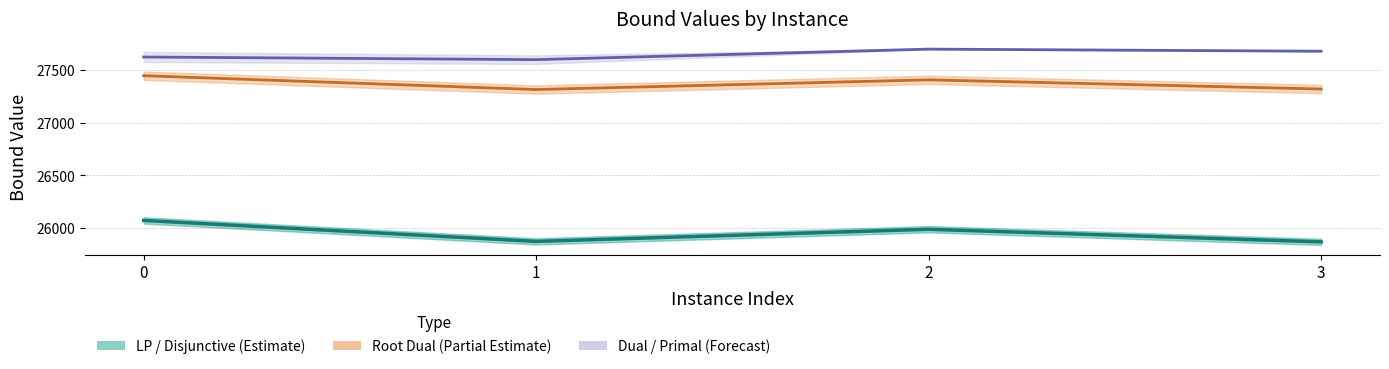

True or false: Root Dual Bound has a value of 27409.0 at 2.

True